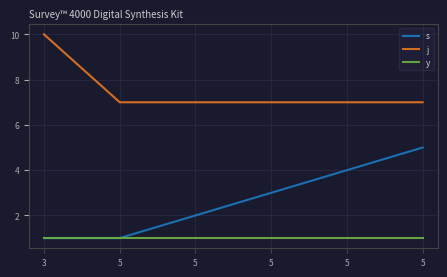

What are all the series names shown in the legend?

s, j, y